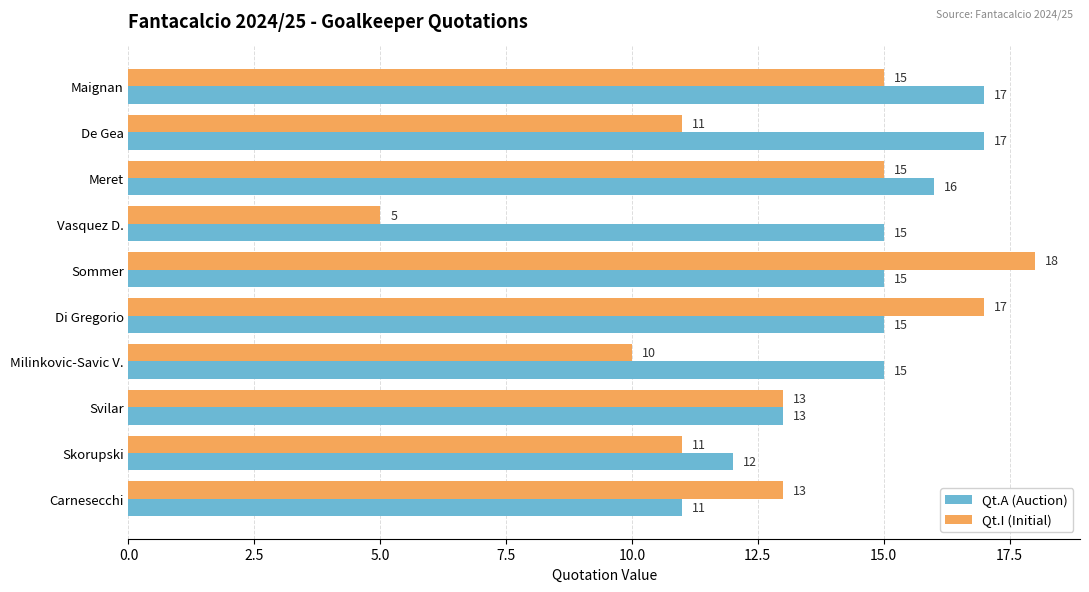

Rank the series at Meret from highest to lowest value.

Qt.A (Auction), Qt.I (Initial)